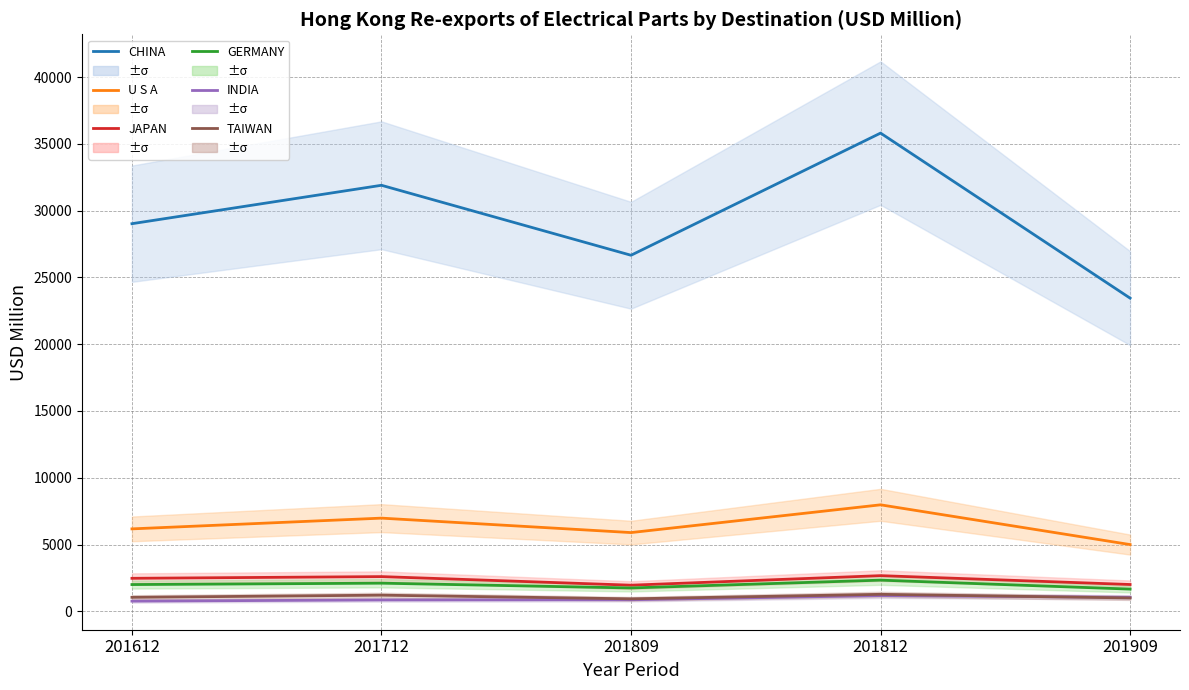

Between 201812 and 201909, which is larger?

201812